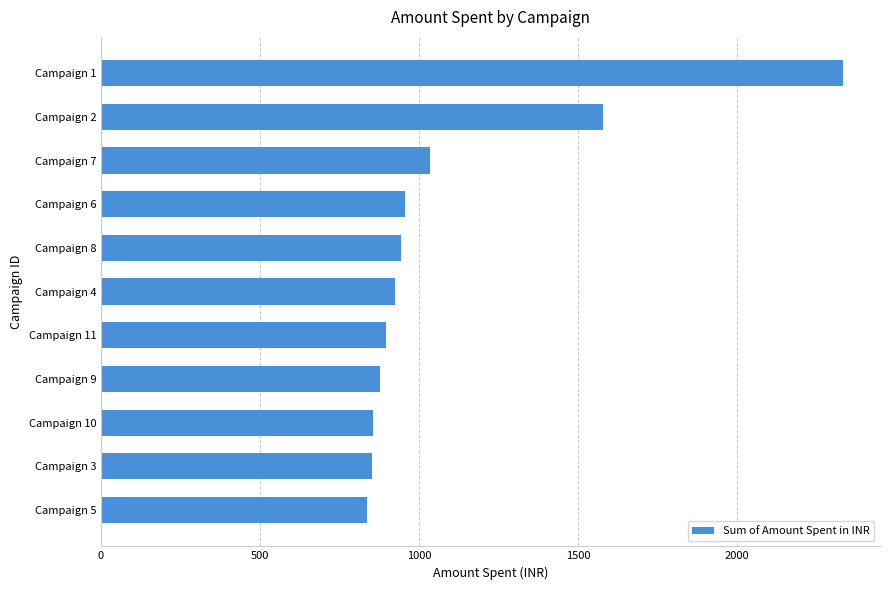

Count the number of values greater than 923.

6